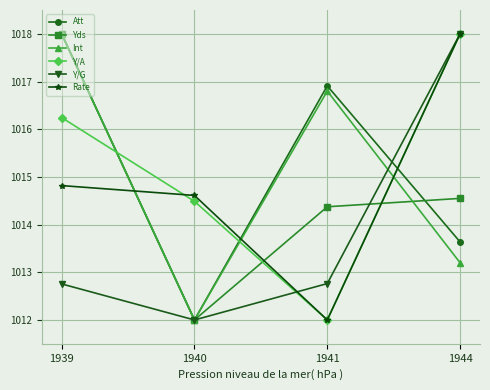

At which label does Yds first exceed 1014?

1939